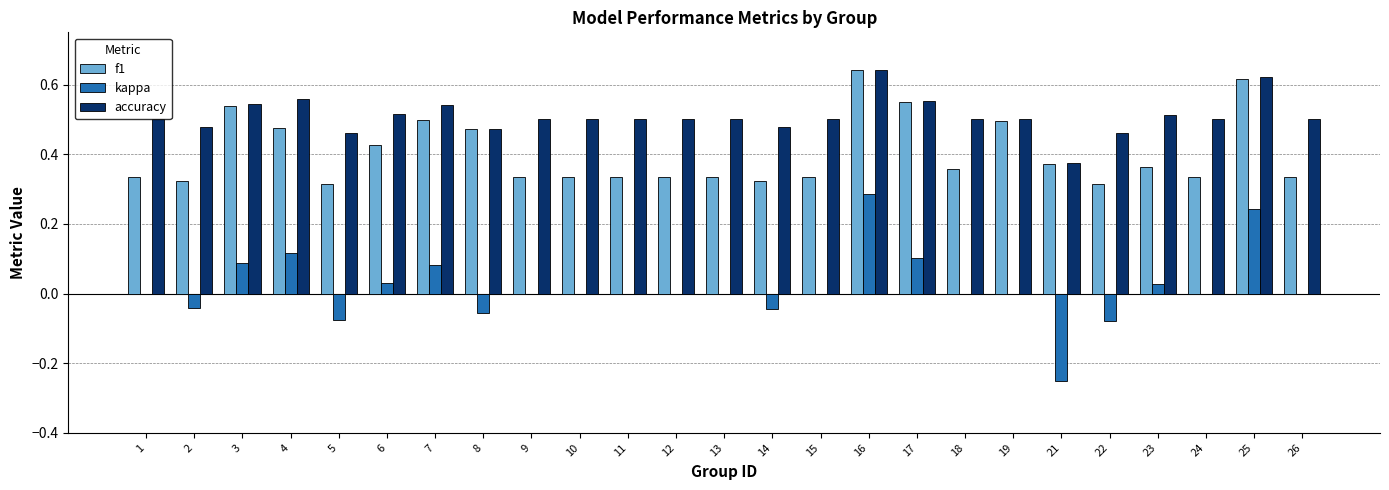

Which series changed the most between 3 and 26?

f1